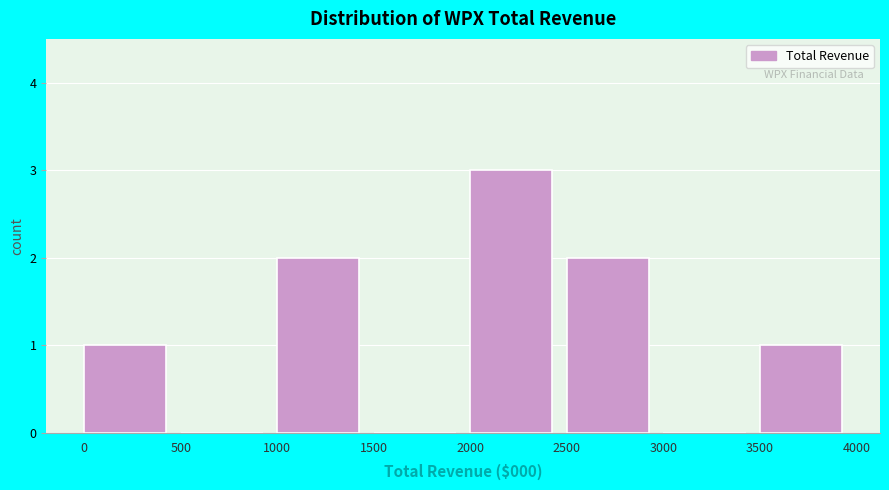

Reading right to left, what are all the values shown in this chart?

3500=1	3000=0	2500=2	2000=3	1500=0	1000=2	500=0	0=1